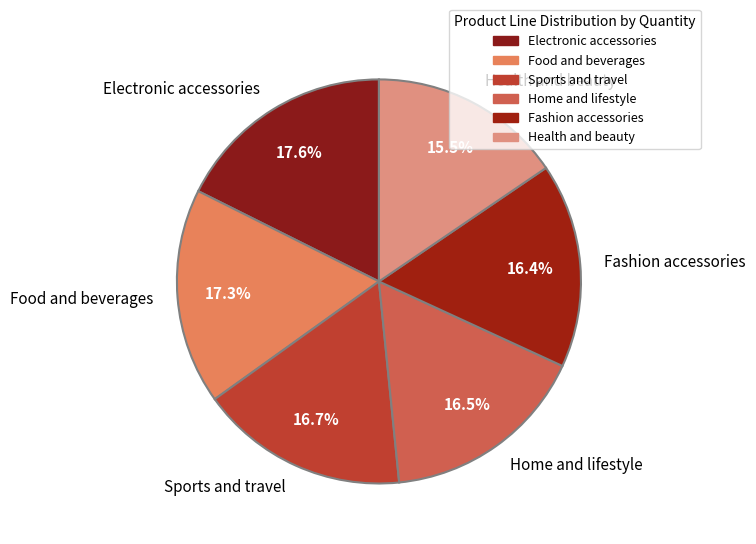

How many slices are in this pie chart?

6